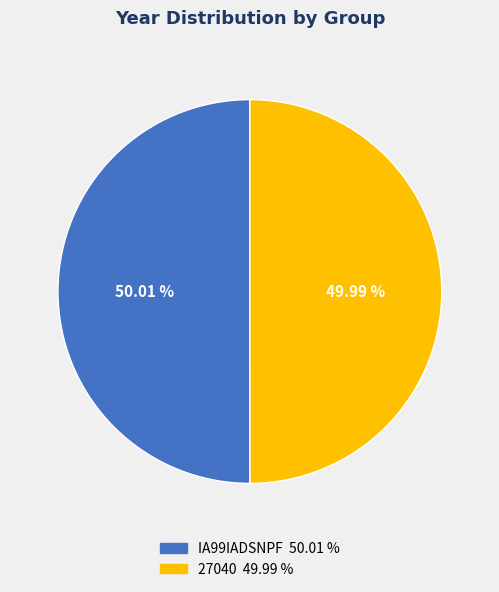

Does any single category account for the majority?

Yes